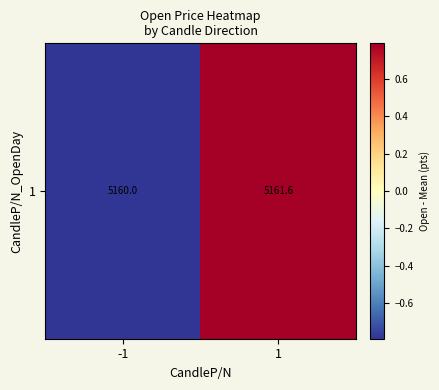

Which has a higher value, -1 or 1?

1